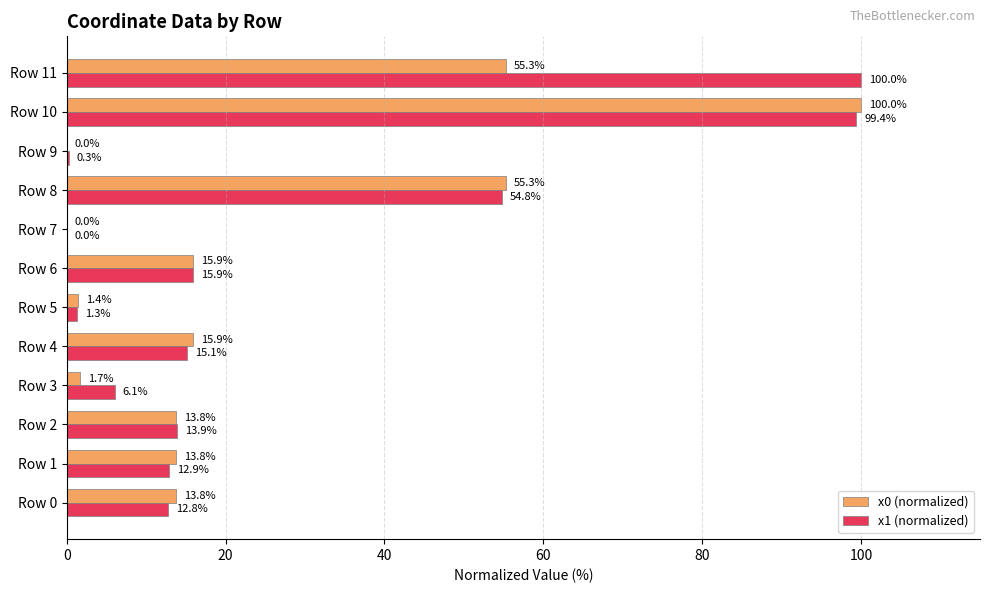

At which category is the sum across all series the highest?

Row 10